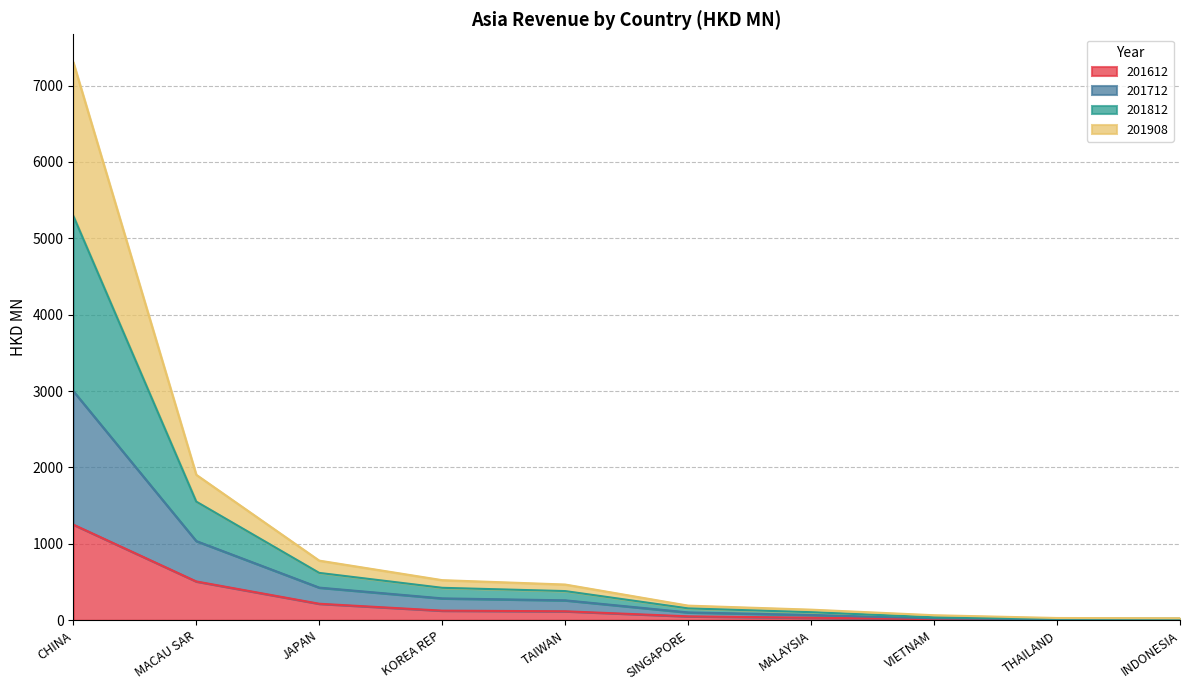

Which series has the largest total across all categories?

201812